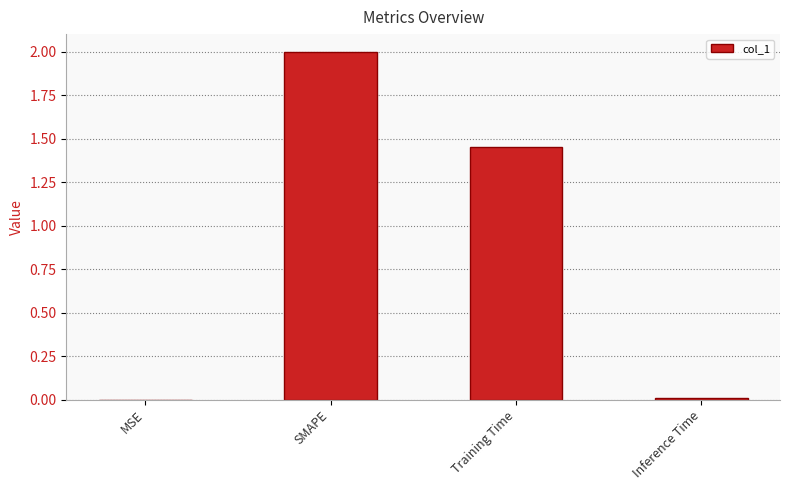

Is it true that the value at Inference Time is 0.0?

True